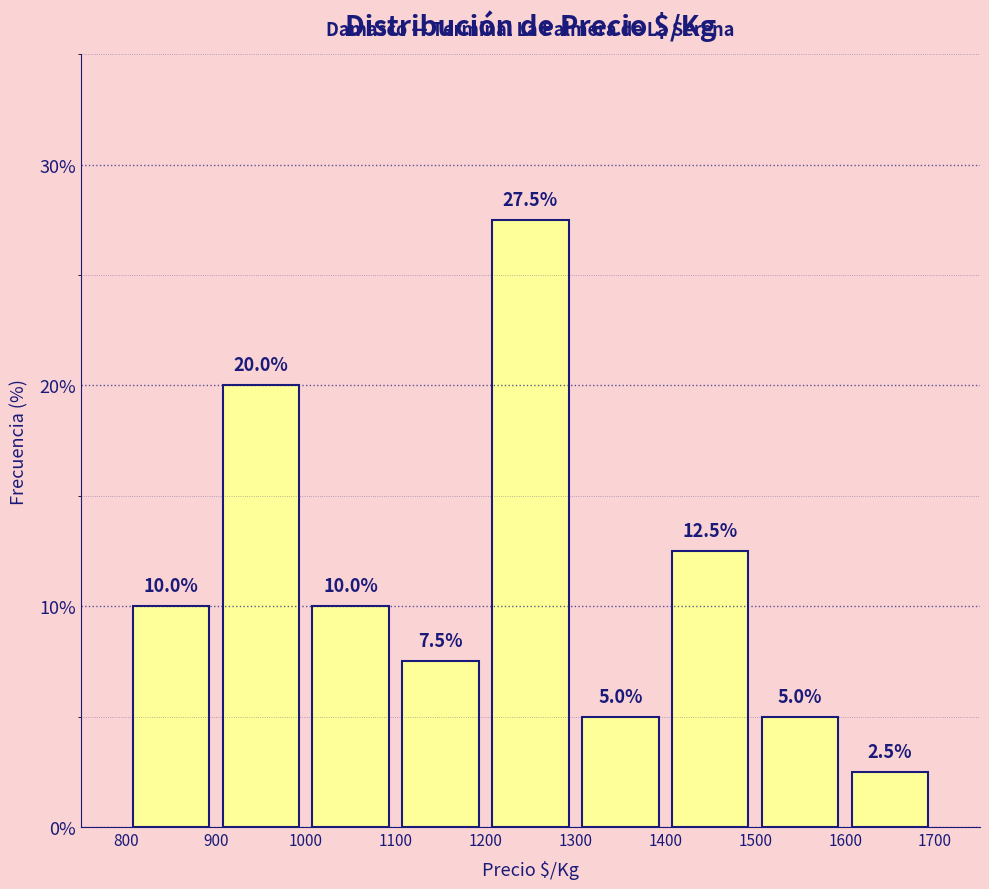

How tall is the bar that spans 900 to 1000 on the x-axis?

20.0